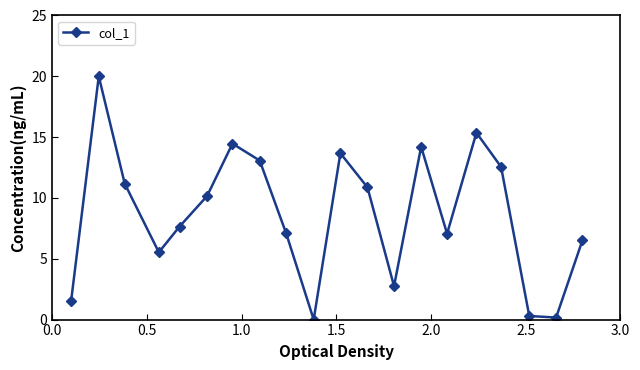

What is the sum of all values?

174.1